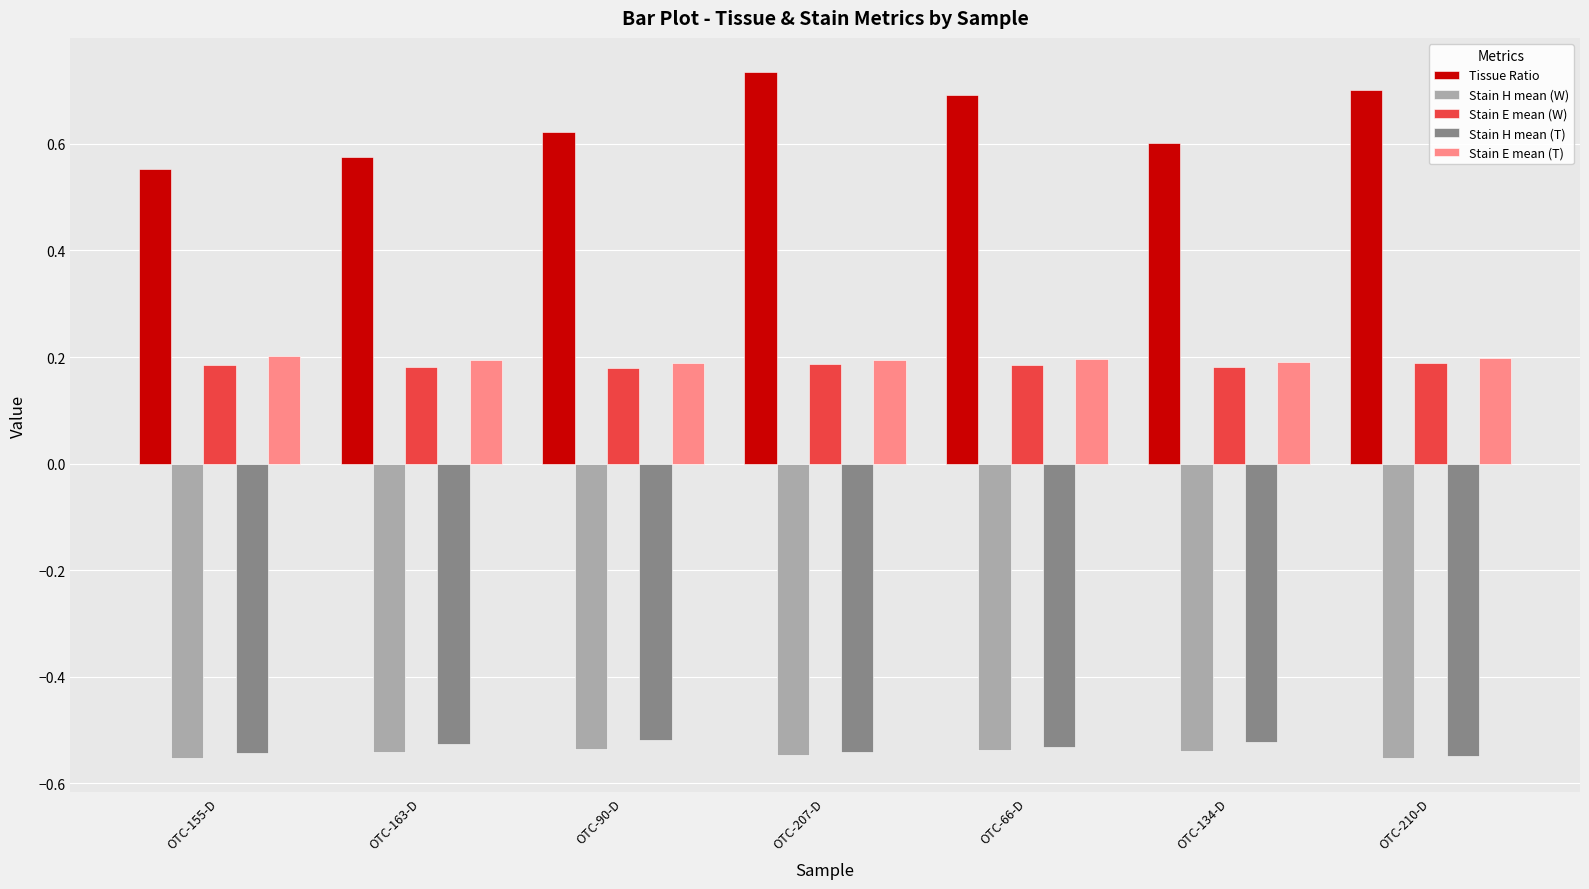

Where is Tissue Ratio nearest to the value 0?

OTC-155-D